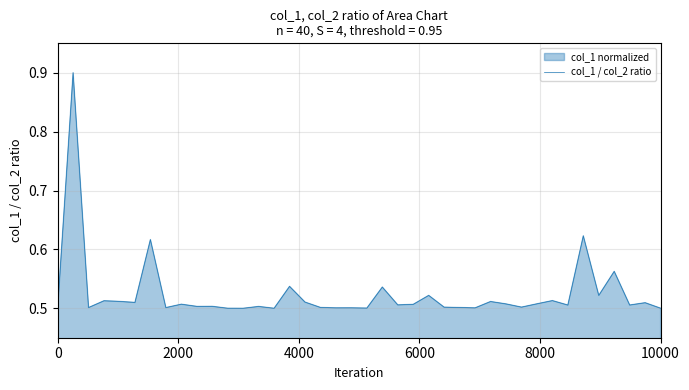

How many distinct data groups are displayed?

1